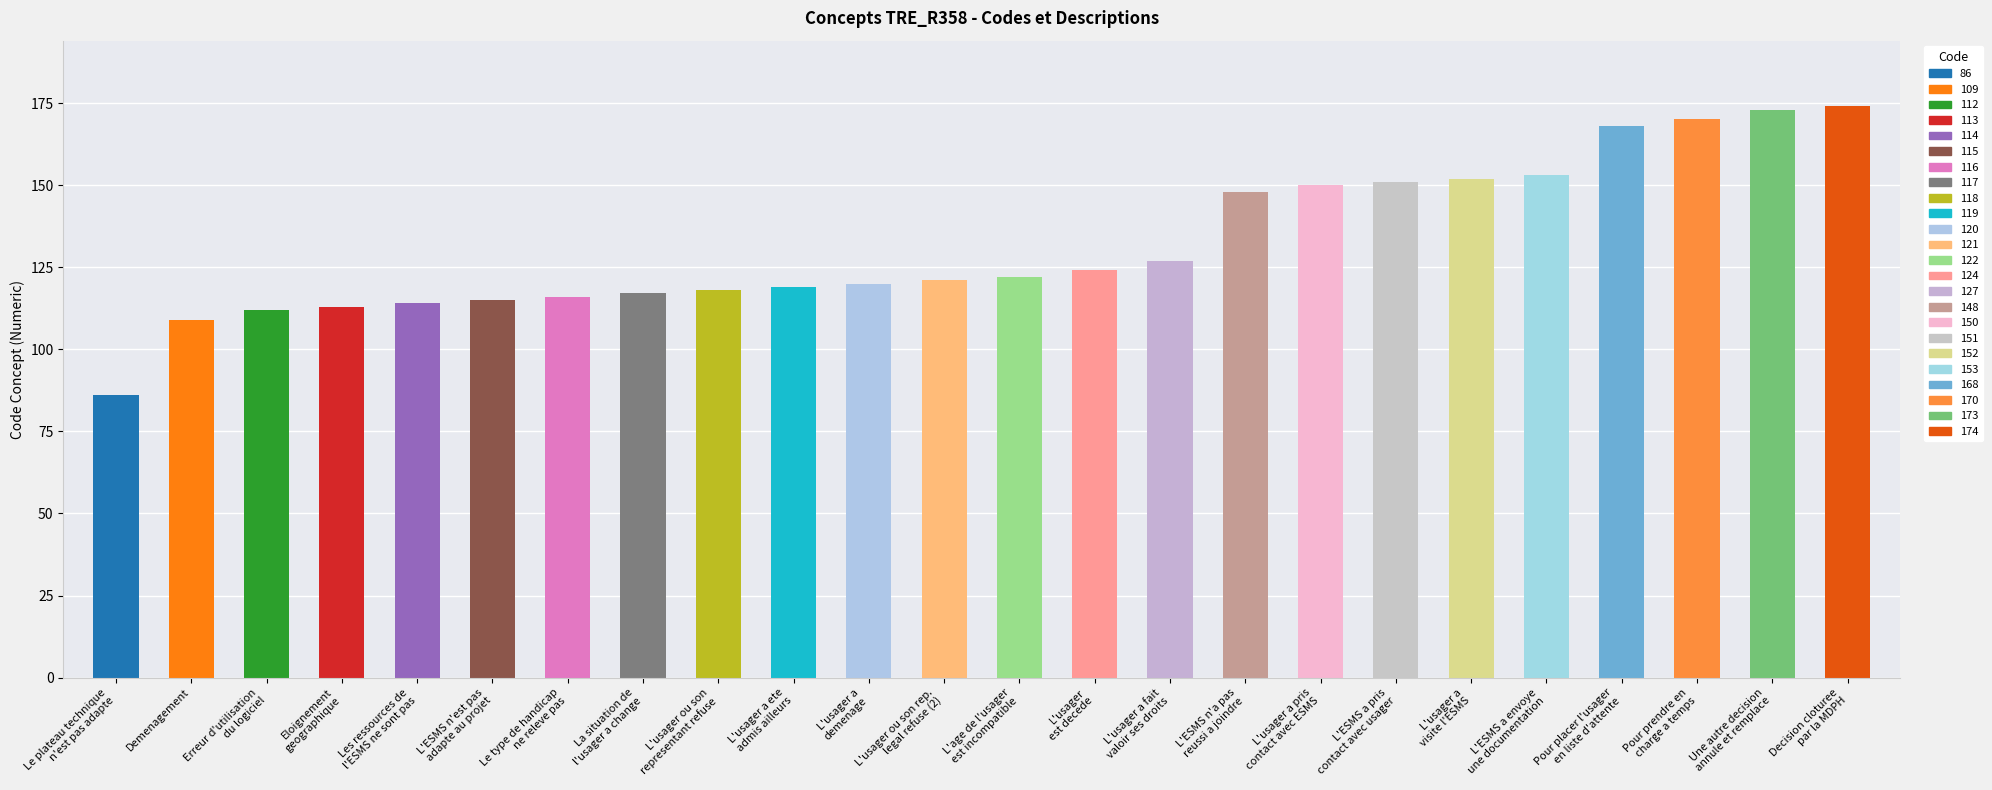

Does the chart contain stacked bars?

No